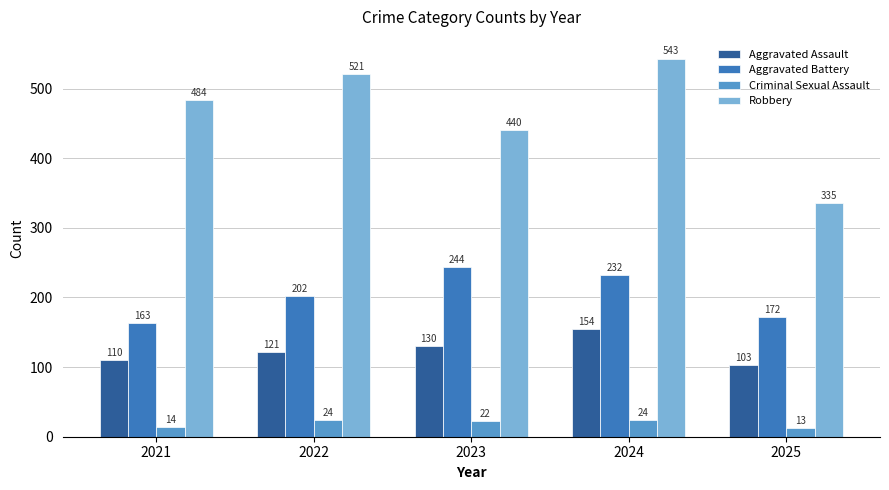

What is the spread (max minus min) of values at 2022?

497